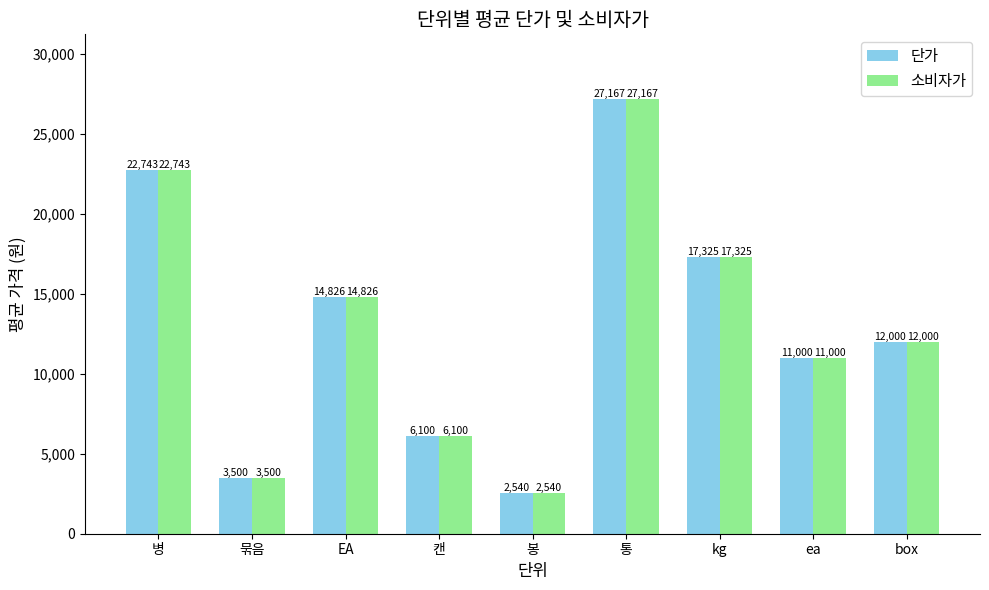

How many data points in 소비자가 are less than 12000?

4